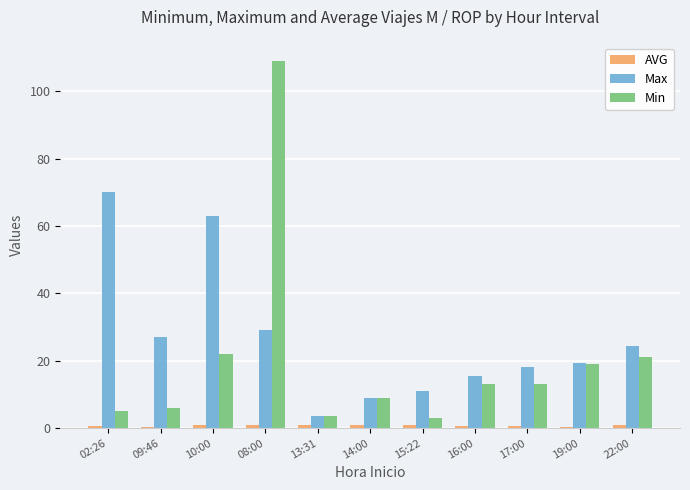

What is the sum of all Max values?

289.8